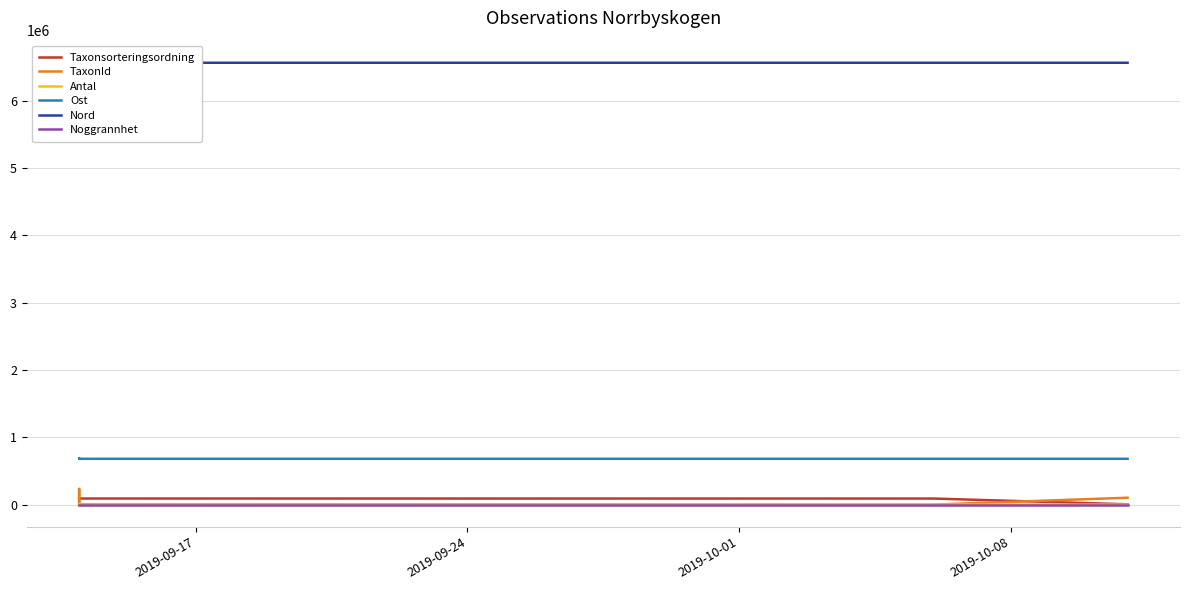

Which series changed the most between 2019-09-24 and 2019-10-01?

TaxonId